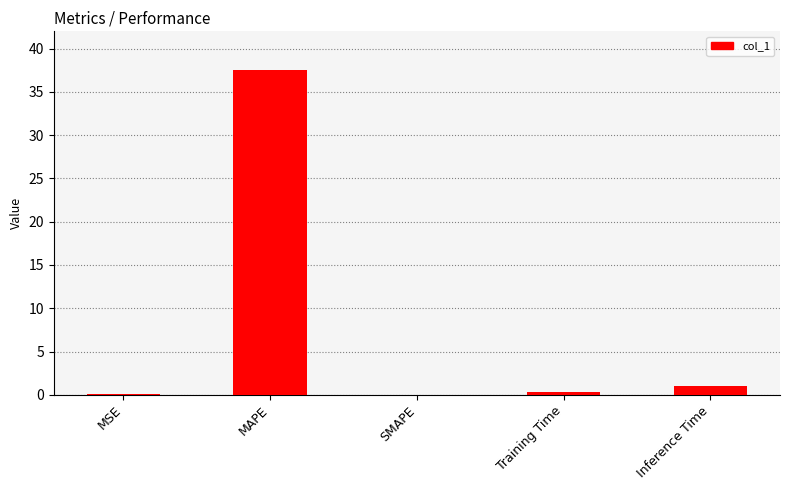

Count the number of data series in this chart.

1